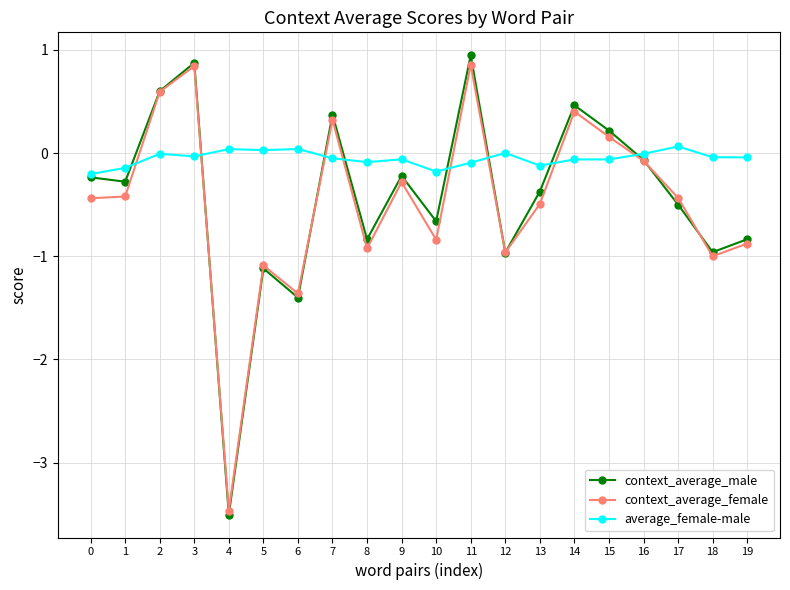

What is the value of the context_average_female point at the 15th from the left?

0.4